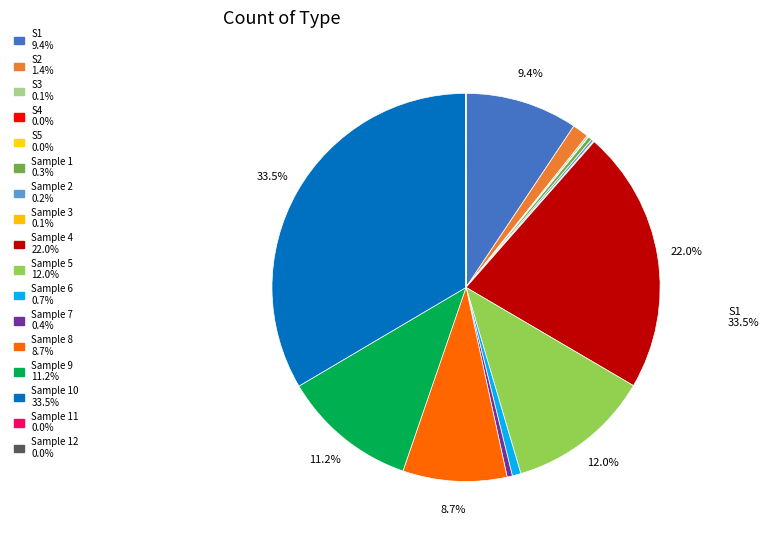

Does S5 represent more than half of the total?

No